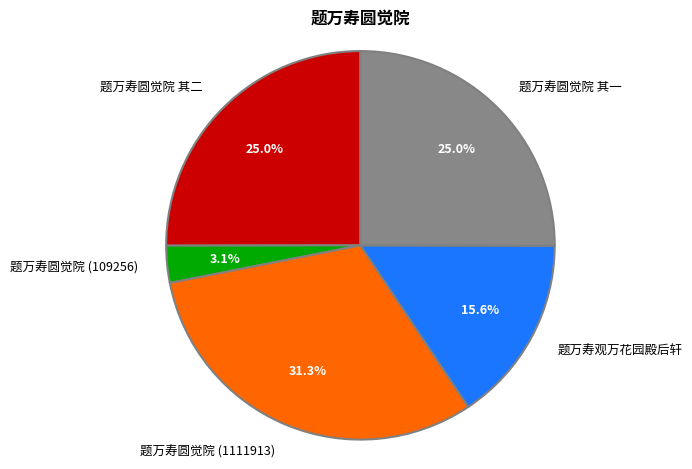

True or false: 题万寿圆觉院 其二 accounts for 25% of the total.

True